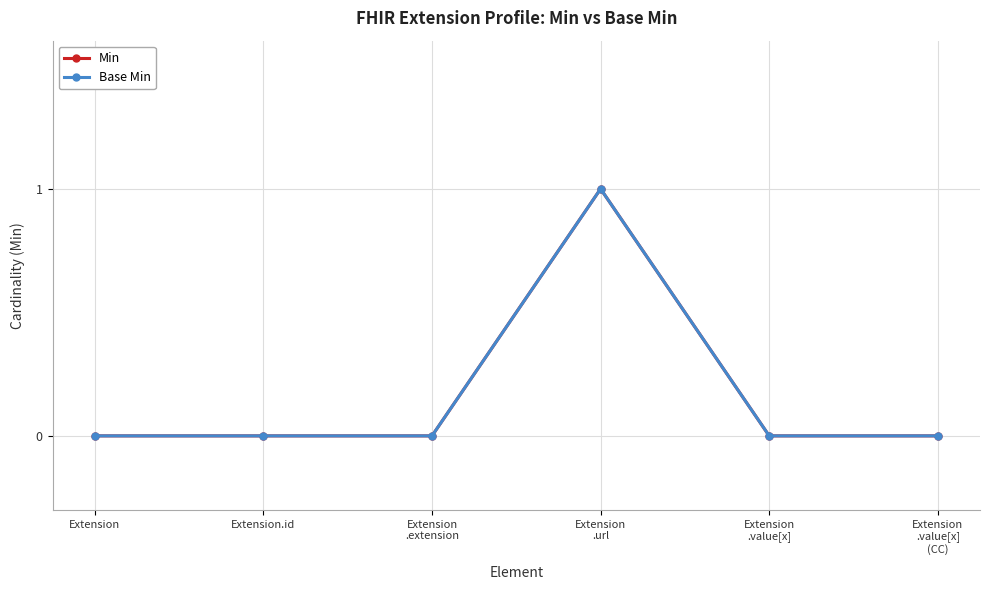

Does the chart display data point markers on the line(s)?

Yes